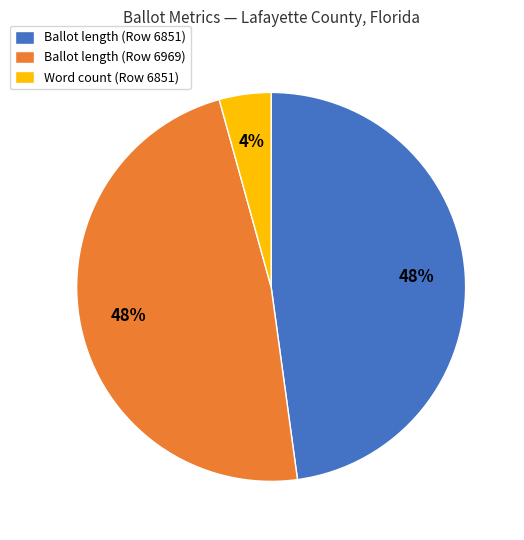

Which slice is the smallest?

Word count (Row 6851)